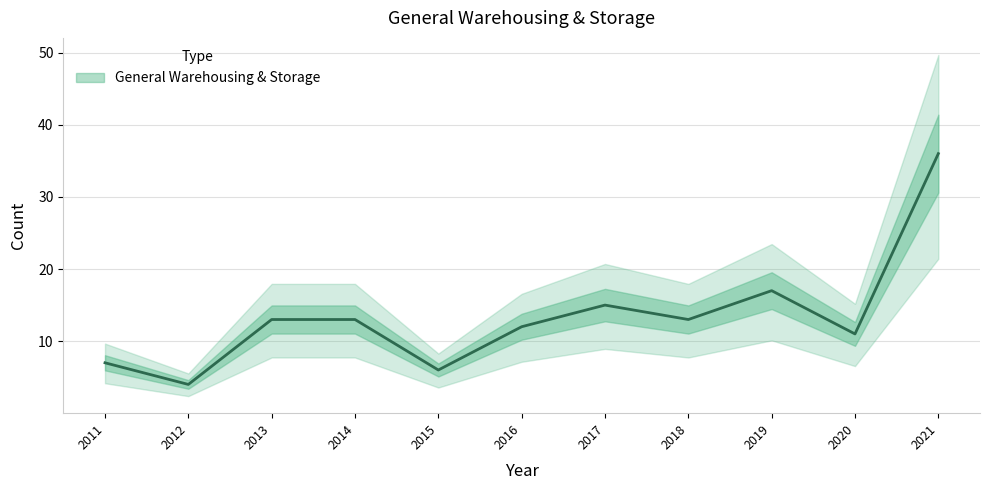

What is the smallest value displayed?

4